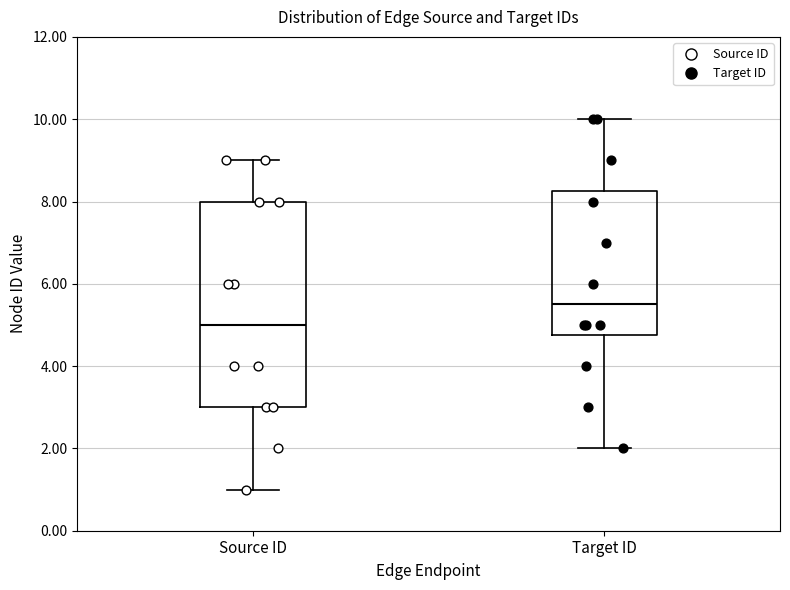

Which box is the tallest, from its lower edge to its upper edge?

Source ID